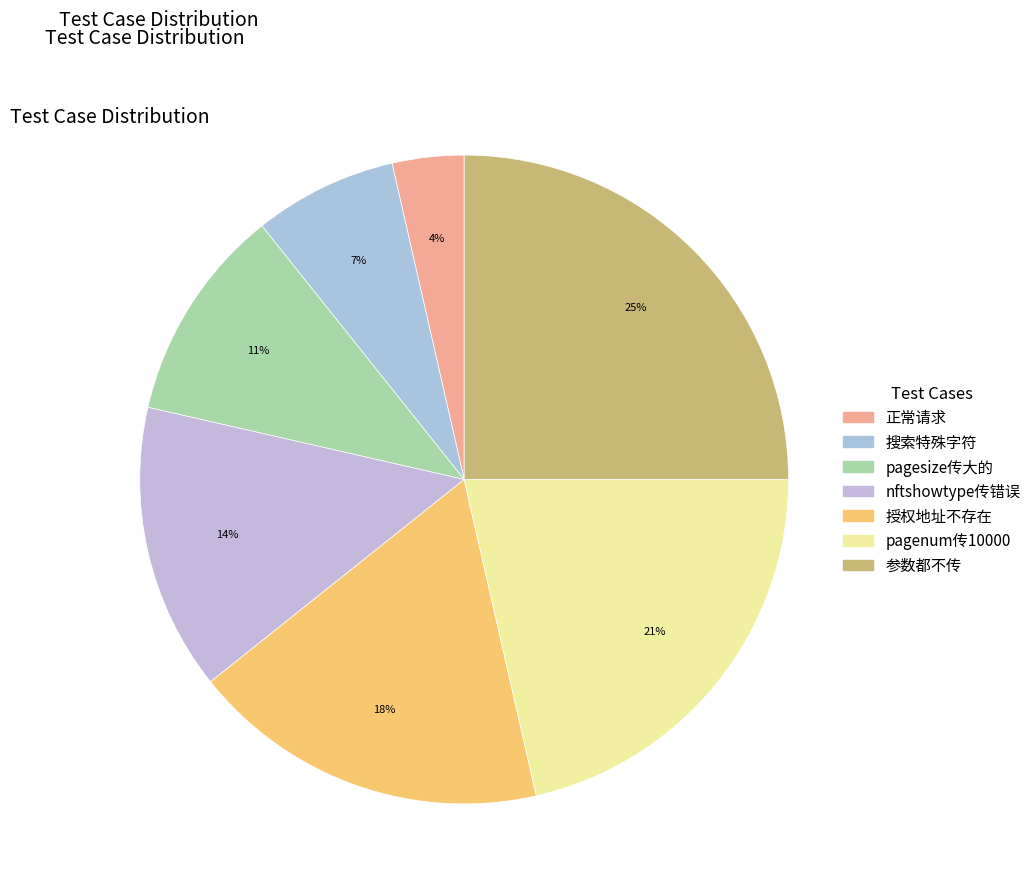

How many segments does this pie chart have?

7